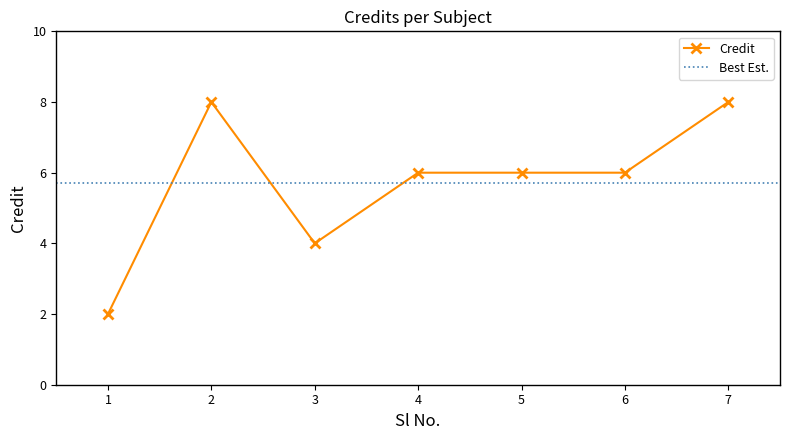

Rank the categories by value from highest to lowest.

2, 7, 4, 5, 6, 3, 1